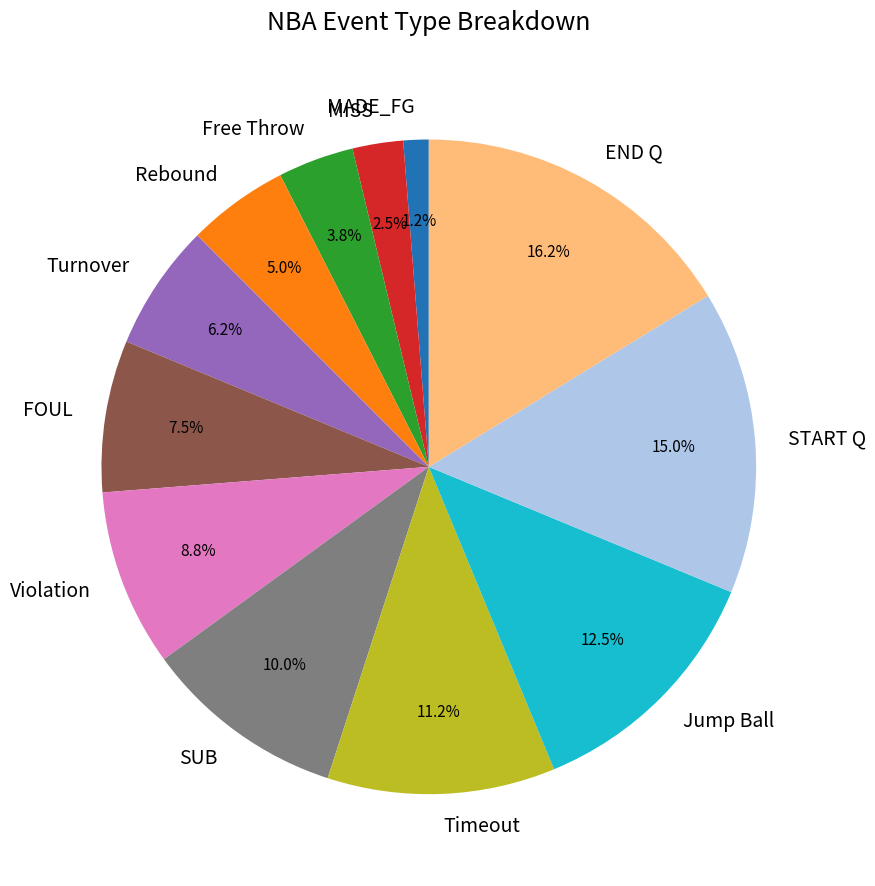

To the nearest percent, what is the combined percentage of Rebound and START Q?

20%